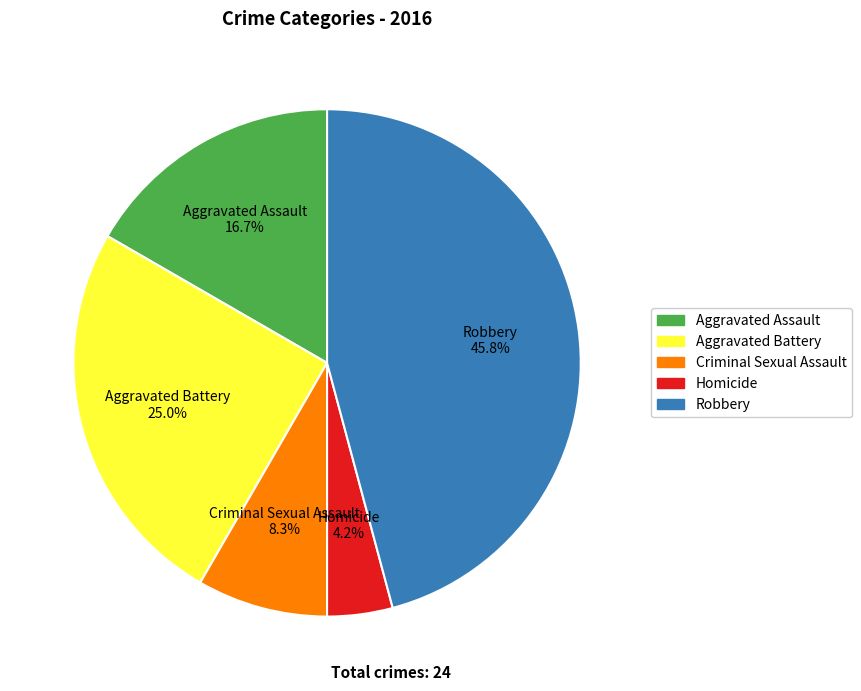

What percentage is the Robbery slice, to the nearest percent?

46%